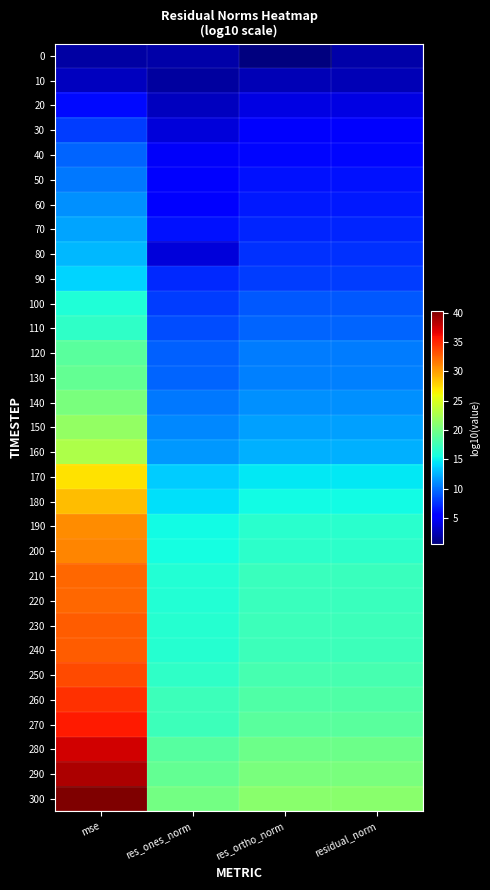

Reading left to right, extract all data points from this chart.

0: mse=1.9	res_ones_norm=2.0	res_ortho_norm=0.6	residual_norm=2.0
10: mse=2.8	res_ones_norm=1.8	res_ortho_norm=2.4	residual_norm=2.5
20: mse=6.0	res_ones_norm=2.9	res_ortho_norm=4.0	residual_norm=4.0
30: mse=8.0	res_ones_norm=3.8	res_ortho_norm=5.0	residual_norm=5.0
40: mse=9.6	res_ones_norm=4.8	res_ortho_norm=5.8	residual_norm=5.8
50: mse=10.3	res_ones_norm=5.2	res_ortho_norm=6.2	residual_norm=6.2
60: mse=11.2	res_ones_norm=5.4	res_ortho_norm=6.6	residual_norm=6.6
70: mse=12.0	res_ones_norm=6.2	res_ortho_norm=7.0	residual_norm=7.0
80: mse=12.8	res_ones_norm=3.8	res_ortho_norm=7.4	residual_norm=7.4
90: mse=13.9	res_ones_norm=7.1	res_ortho_norm=8.0	residual_norm=8.0
100: mse=16.0	res_ones_norm=8.0	res_ortho_norm=9.1	residual_norm=9.1
110: mse=16.8	res_ones_norm=8.5	res_ortho_norm=9.5	residual_norm=9.5
120: mse=18.8	res_ones_norm=9.3	res_ortho_norm=10.4	residual_norm=10.4
130: mse=19.2	res_ones_norm=9.5	res_ortho_norm=10.6	residual_norm=10.6
140: mse=20.4	res_ones_norm=10.2	res_ortho_norm=11.2	residual_norm=11.2
150: mse=21.5	res_ones_norm=10.8	res_ortho_norm=11.8	residual_norm=11.8
160: mse=22.8	res_ones_norm=11.5	res_ortho_norm=12.4	residual_norm=12.4
170: mse=27.1	res_ones_norm=13.6	res_ortho_norm=14.6	residual_norm=14.6
180: mse=28.7	res_ones_norm=14.4	res_ortho_norm=15.4	residual_norm=15.4
190: mse=30.7	res_ones_norm=15.4	res_ortho_norm=16.4	residual_norm=16.4
200: mse=31.1	res_ones_norm=15.6	res_ortho_norm=16.6	residual_norm=16.6
210: mse=32.3	res_ones_norm=16.2	res_ortho_norm=17.2	residual_norm=17.2
220: mse=32.3	res_ones_norm=16.2	res_ortho_norm=17.2	residual_norm=17.2
230: mse=32.7	res_ones_norm=16.4	res_ortho_norm=17.4	residual_norm=17.4
240: mse=32.7	res_ones_norm=16.4	res_ortho_norm=17.4	residual_norm=17.4
250: mse=33.5	res_ones_norm=16.8	res_ortho_norm=17.8	residual_norm=17.8
260: mse=34.7	res_ones_norm=17.4	res_ortho_norm=18.4	residual_norm=18.4
270: mse=35.5	res_ones_norm=17.5	res_ortho_norm=18.8	residual_norm=18.8
280: mse=37.5	res_ones_norm=18.6	res_ortho_norm=19.8	residual_norm=19.8
290: mse=38.7	res_ones_norm=19.2	res_ortho_norm=20.4	residual_norm=20.4
300: mse=40.3	res_ones_norm=20.1	res_ortho_norm=21.2	residual_norm=21.2